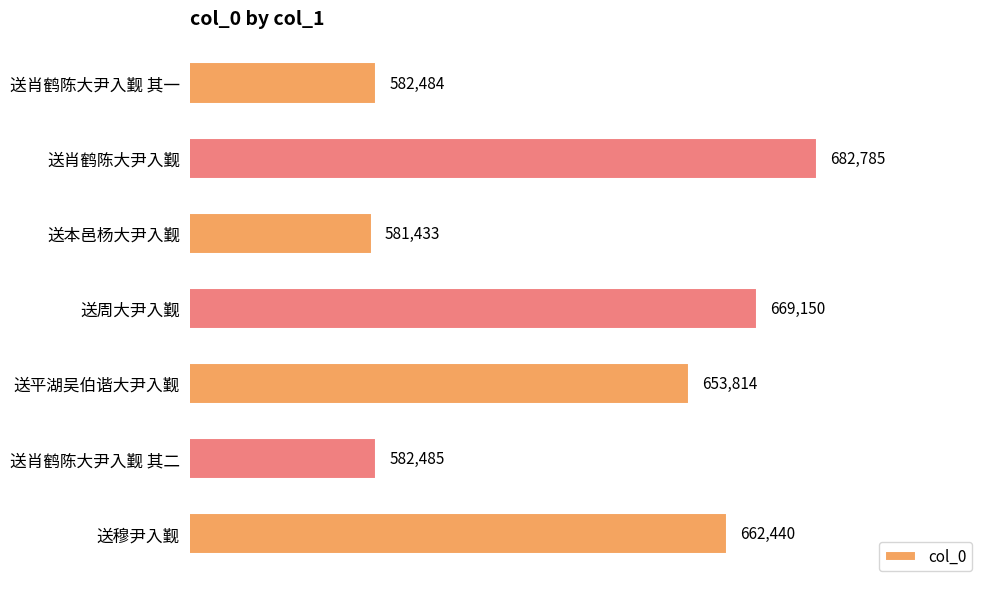

What is the difference between the maximum and minimum values?

101352